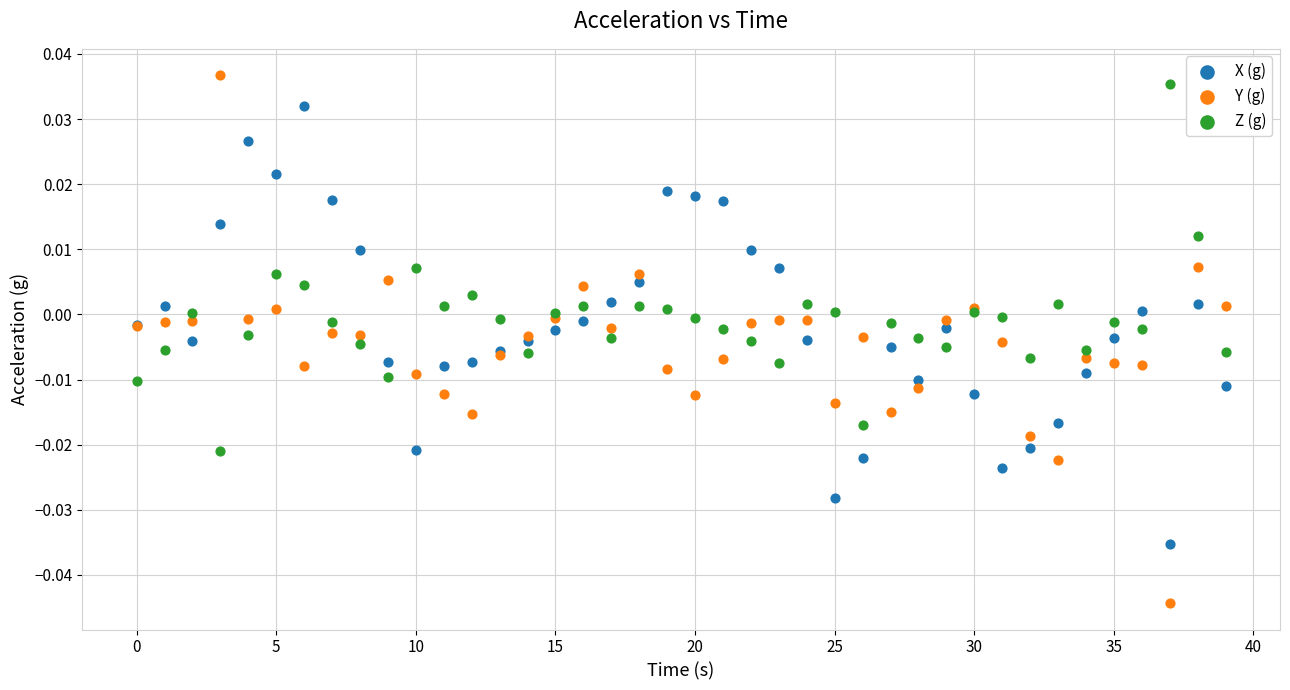

Which series has the widest spread of Y values?

Y (g)